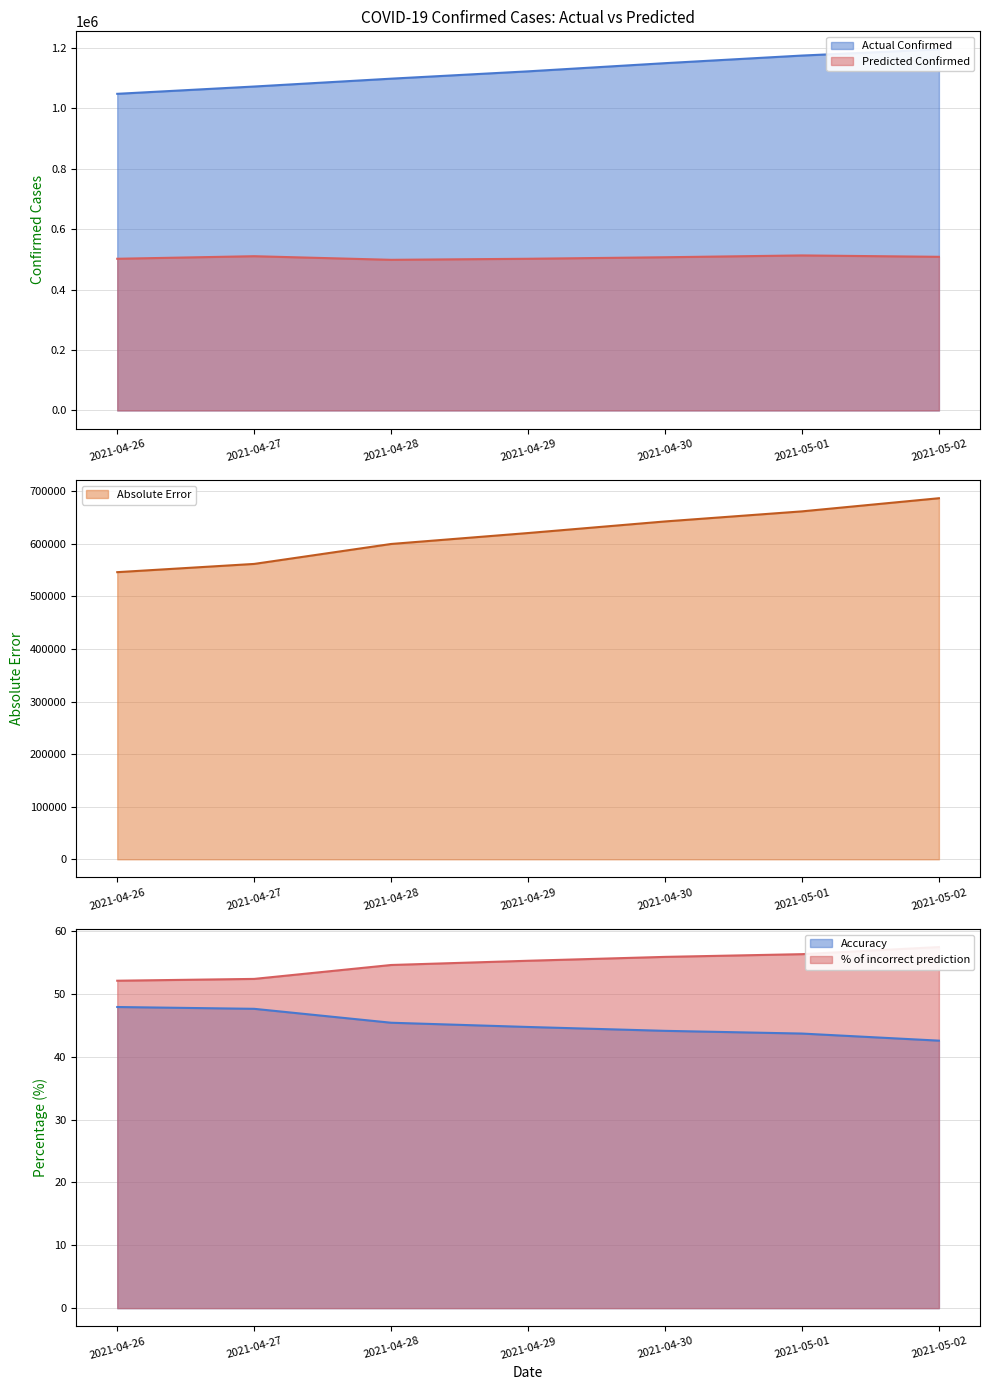

Rank the series by their maximum value, from highest to lowest.

Actual Confirmed, Absolute Error, Predicted Confirmed, % of incorrect prediction, Accuracy